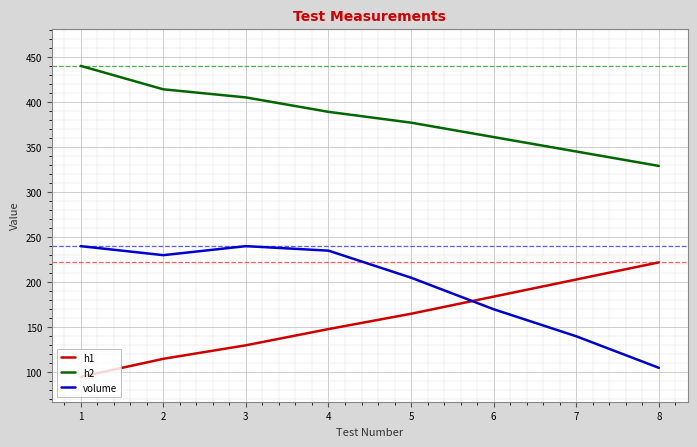

Which series has the largest total across all categories?

h2